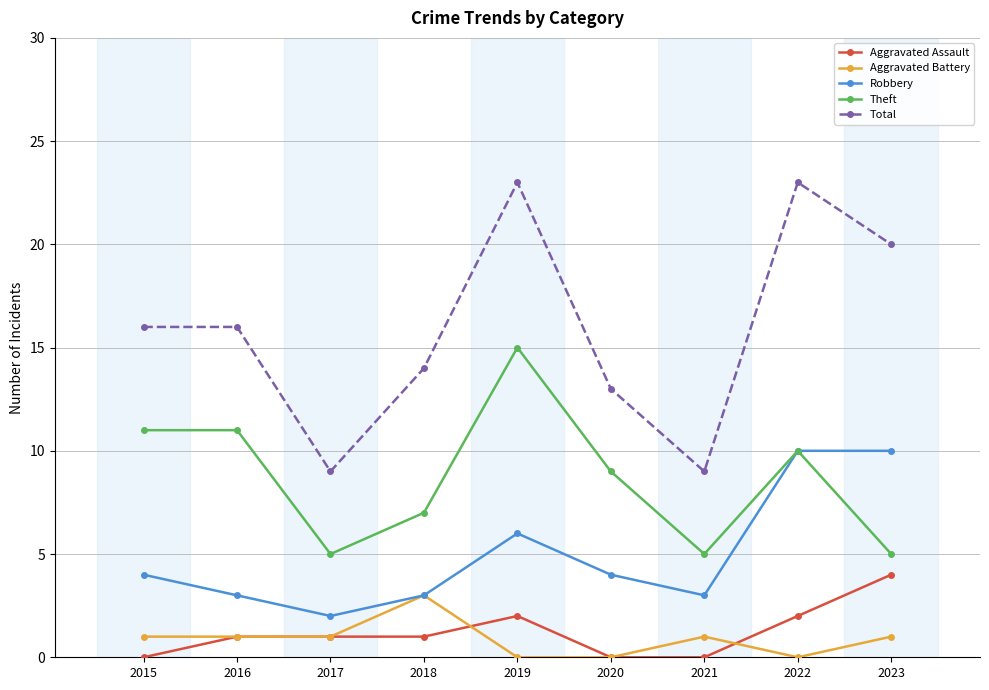

What are all the series names shown in the legend?

Aggravated Assault, Aggravated Battery, Robbery, Theft, Total